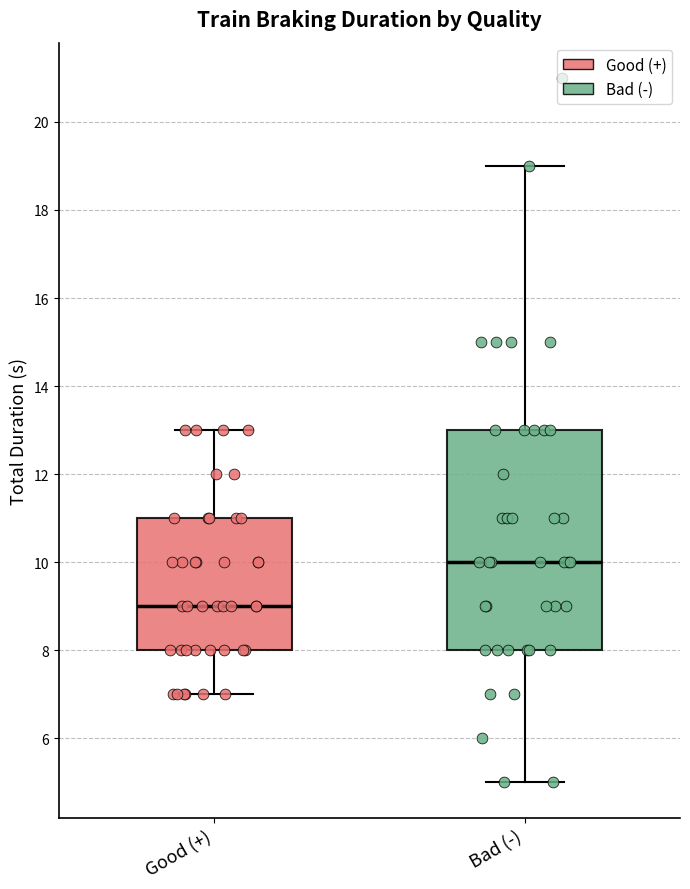

Which box's median line is the lowest?

Good (+)